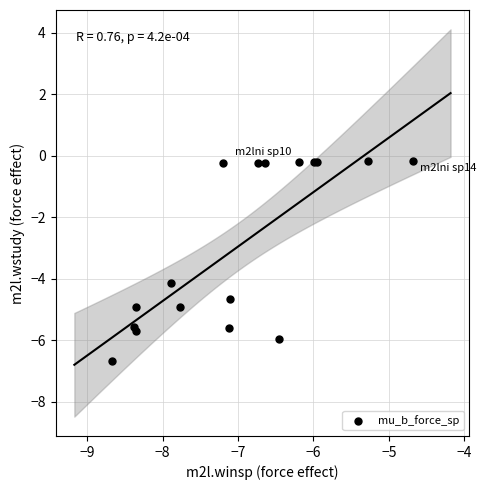

What Y value in the scatter plot is closest to -3?

-4.1